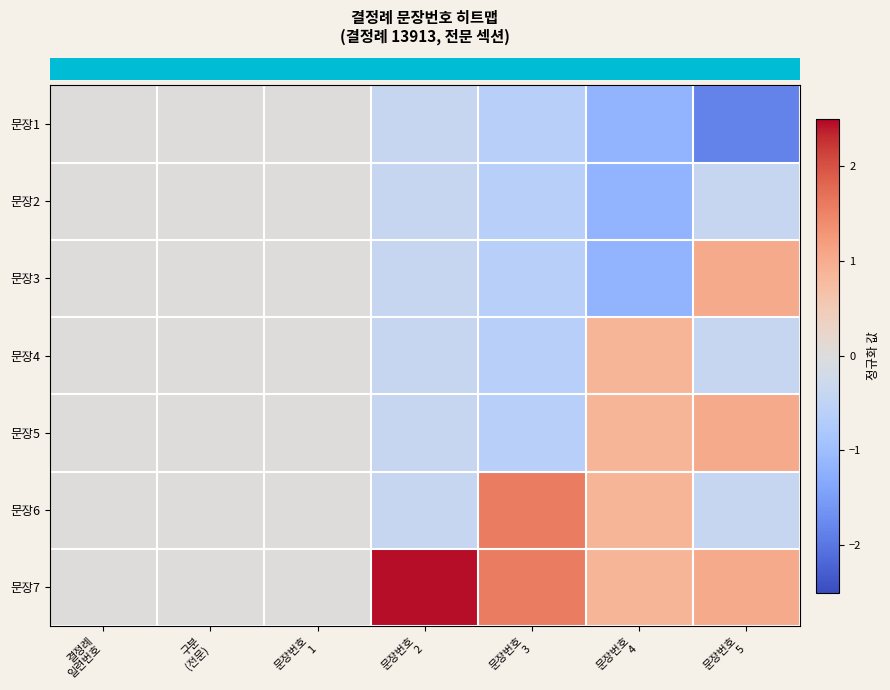

At which category is the sum across all series the highest?

문장번호
4